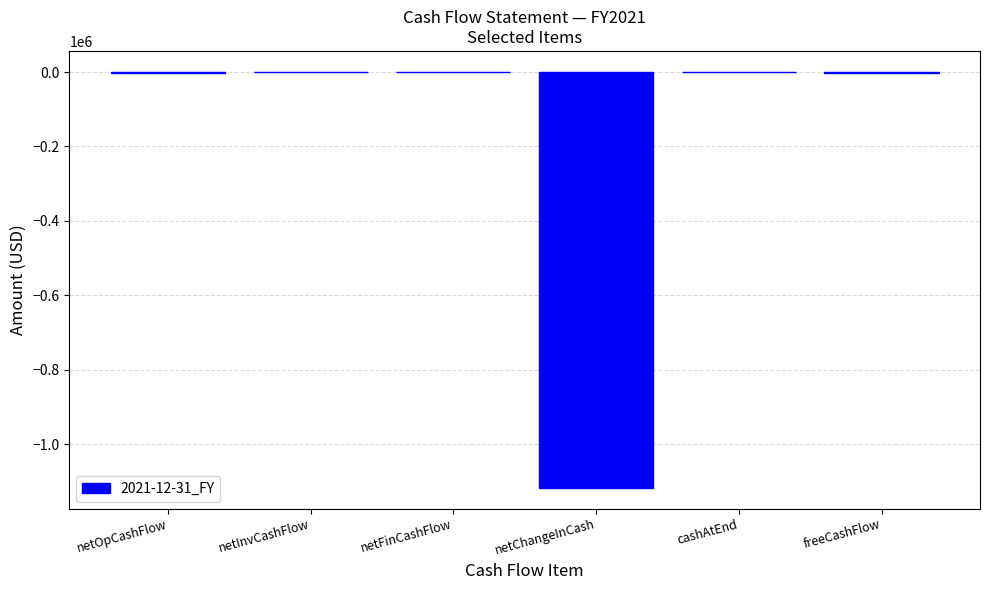

The value at netChangeInCash is -1117540.3. True or false?

True